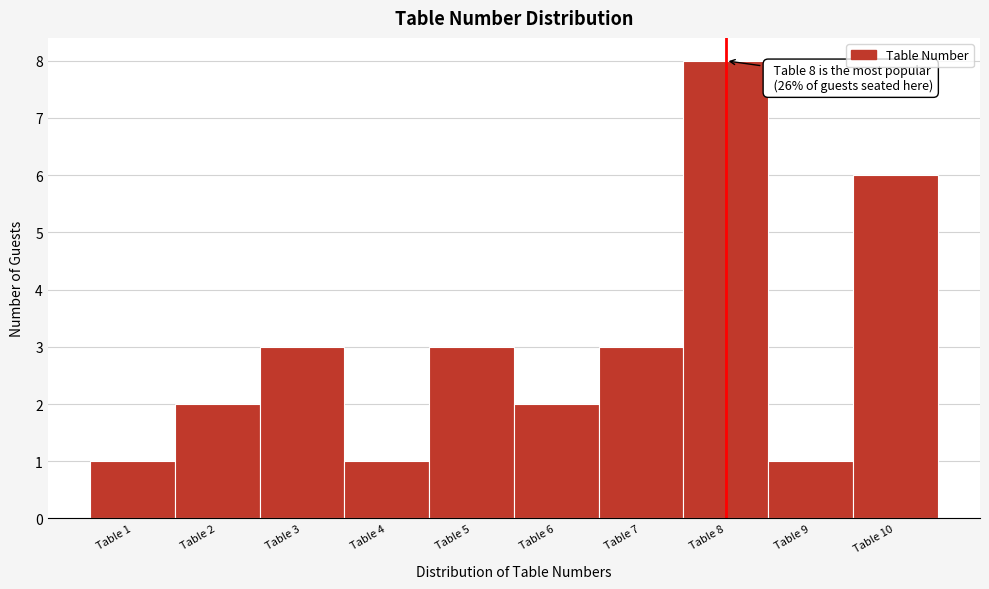

Which range on the x-axis has the tallest bar?

7.5 to 8.5